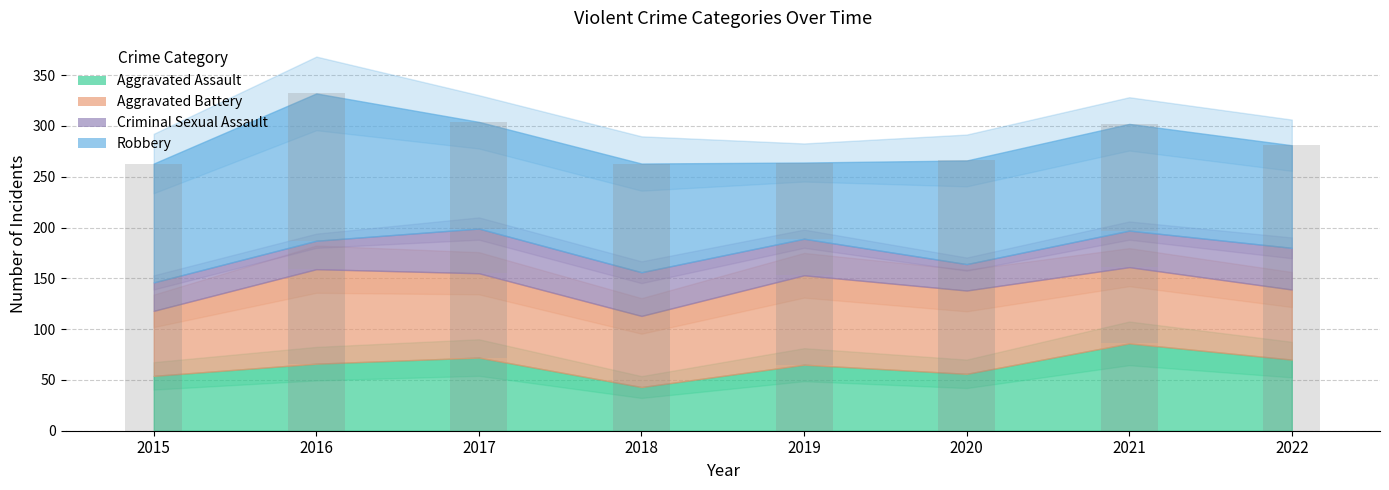

Rank the series at 2016 from highest to lowest value.

Robbery, Aggravated Battery, Aggravated Assault, Criminal Sexual Assault